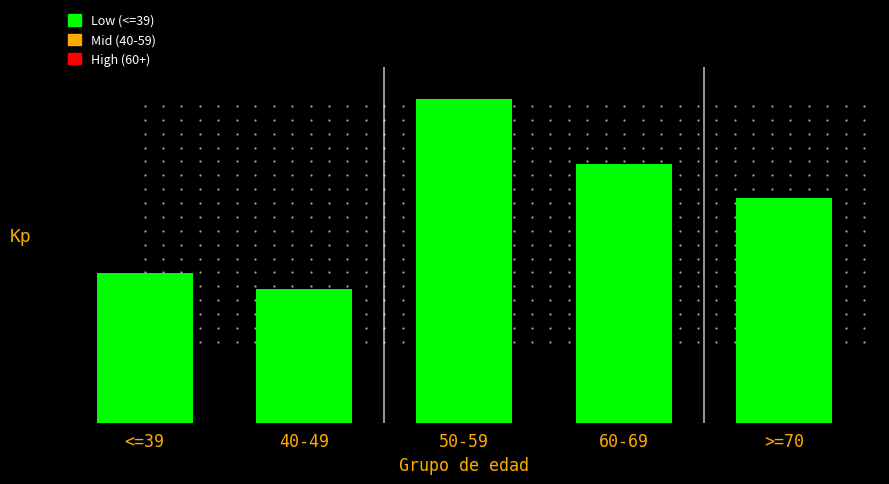

What is the average value?

453